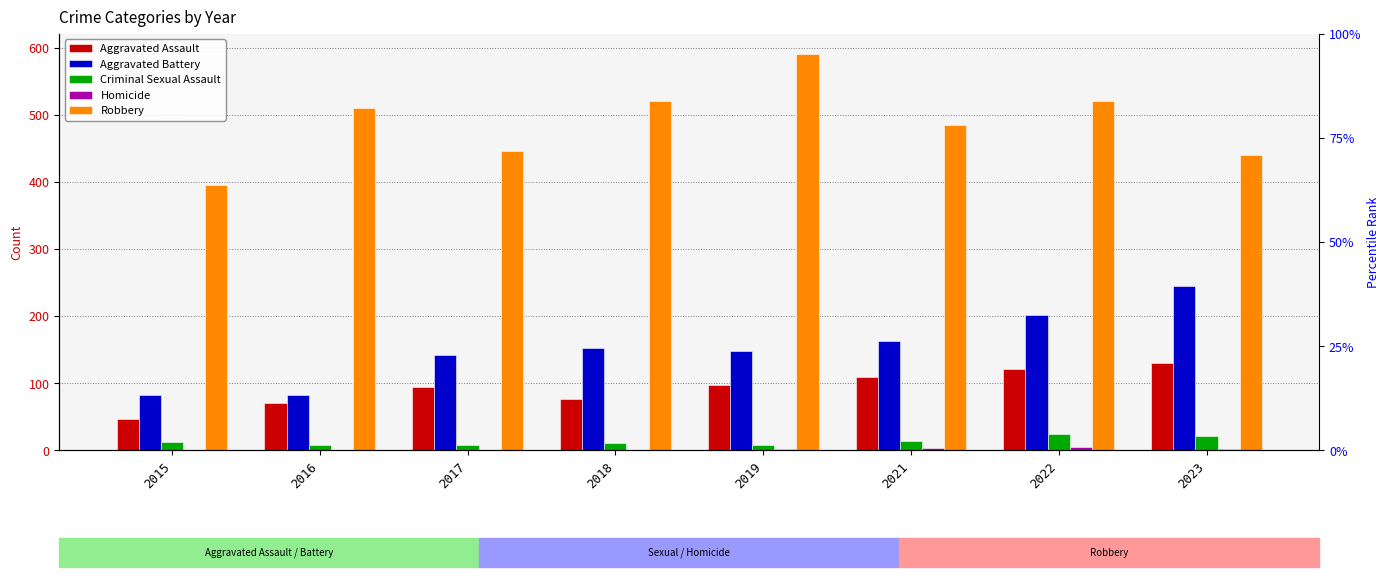

What is the average value of the Aggravated Battery series?

152